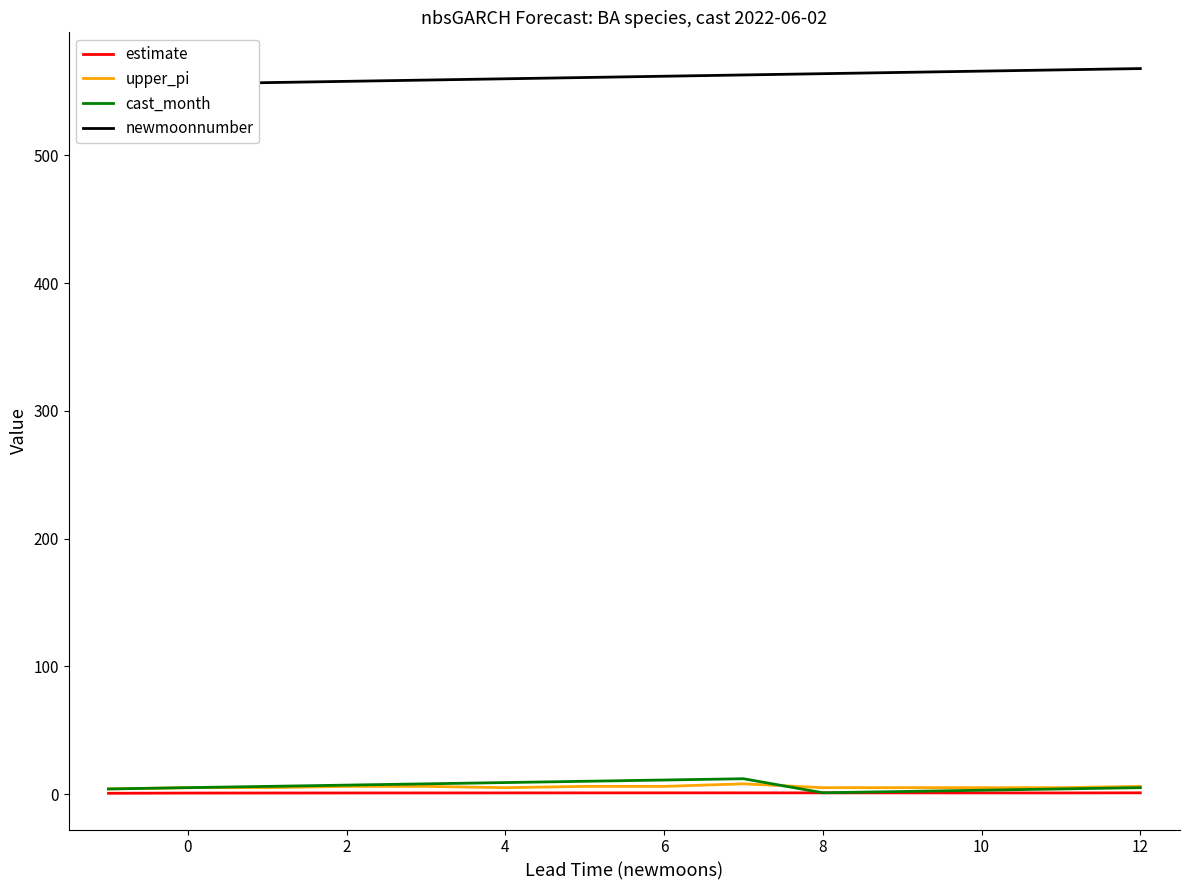

What is the minimum value shown in the chart?

0.6